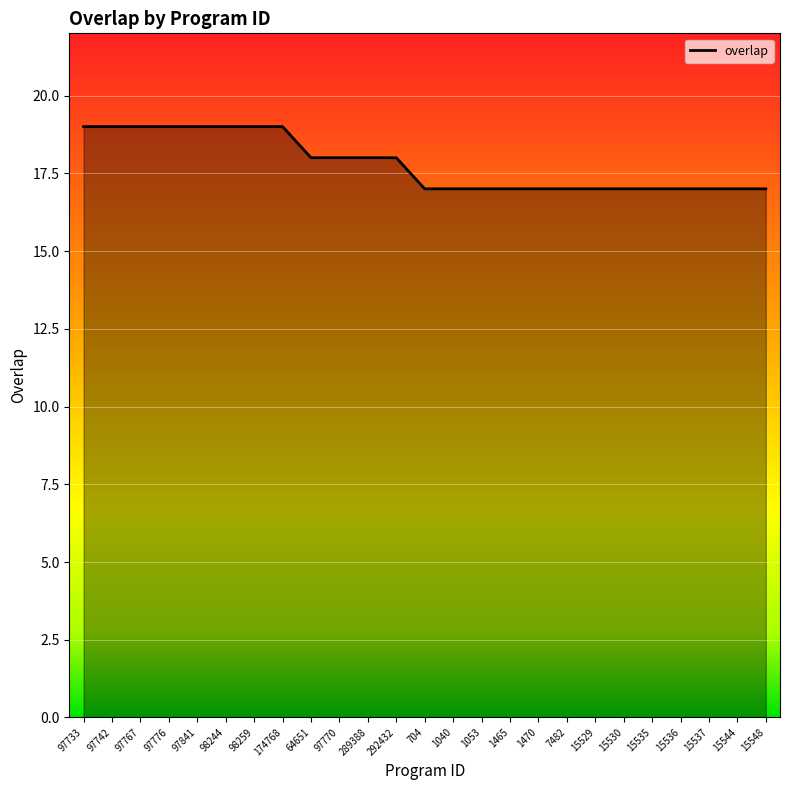

How many values are between 17 and 19?

25